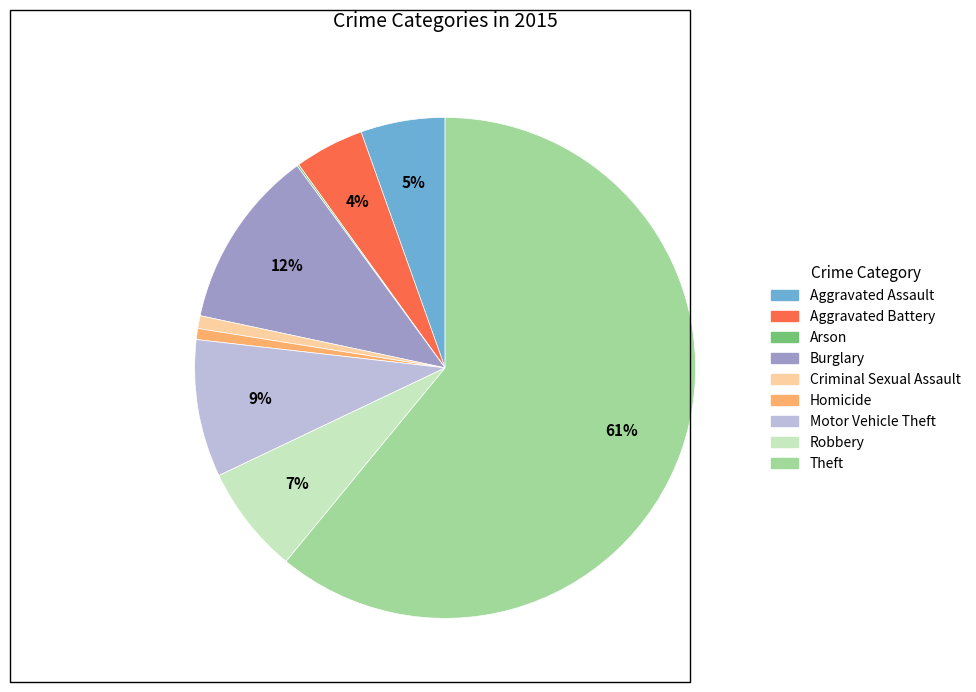

Is it true that Aggravated Assault is 5% of the pie?

True